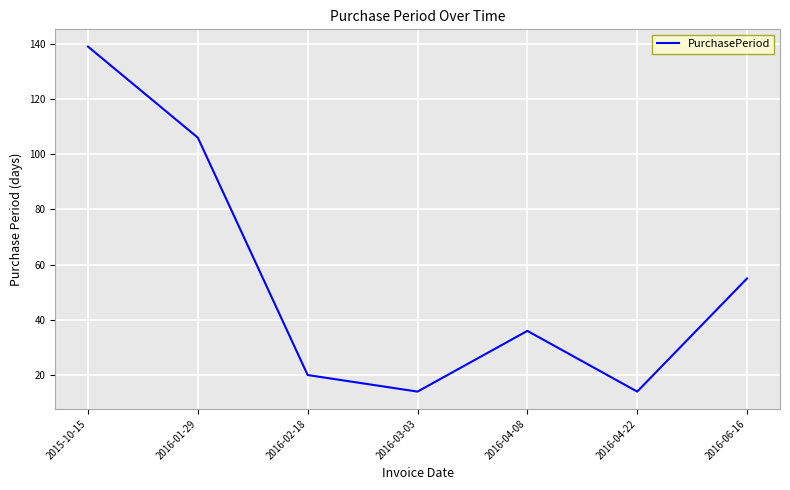

What is the smallest value displayed?

14